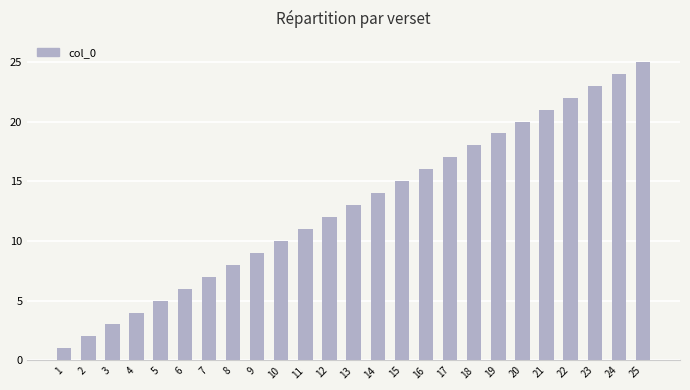

List the labels in order of value, largest first.

25, 24, 23, 22, 21, 20, 19, 18, 17, 16, 15, 14, 13, 12, 11, 10, 9, 8, 7, 6, 5, 4, 3, 2, 1